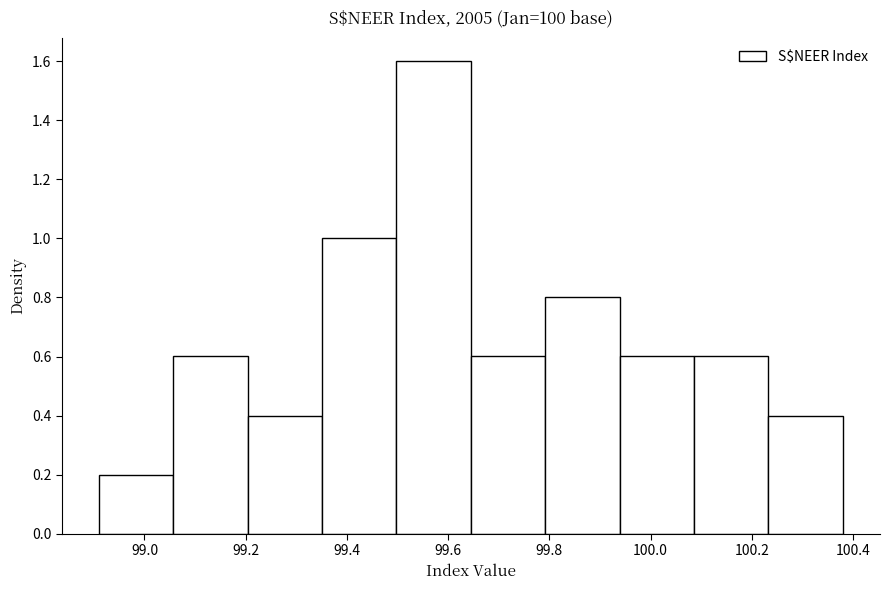

Reading left to right, list every bar in this chart as the range it spans on the x-axis followed by its height. Neither the bar edges nor the heights are printed on the chart, so give them approximately, as read against the axes.

98.92 to 99.06: 0.2
99.06 to 99.20: 0.6
99.20 to 99.36: 0.4
99.36 to 99.50: 1.0
99.50 to 99.64: 1.6
99.64 to 99.80: 0.6
99.80 to 99.94: 0.8
99.94 to 100.08: 0.6
100.08 to 100.24: 0.6
100.24 to 100.38: 0.4